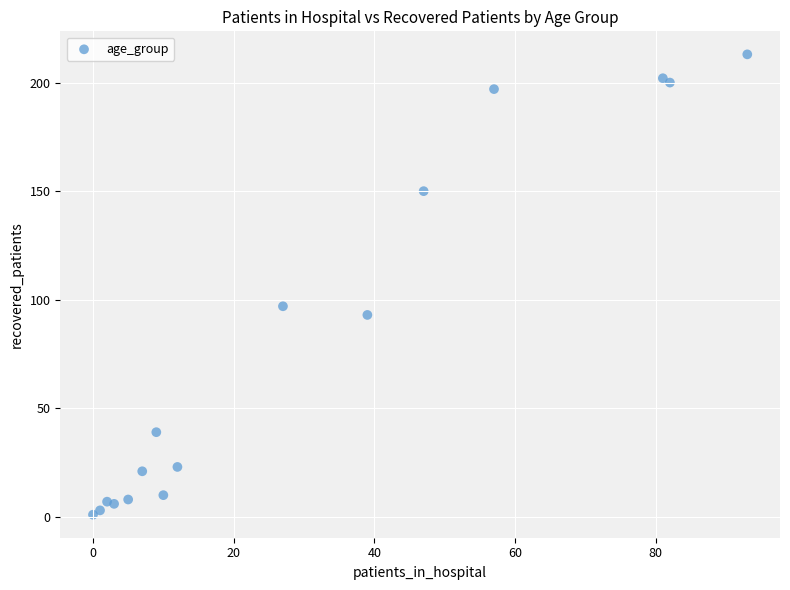

What Y value in the scatter plot is closest to 107?

97